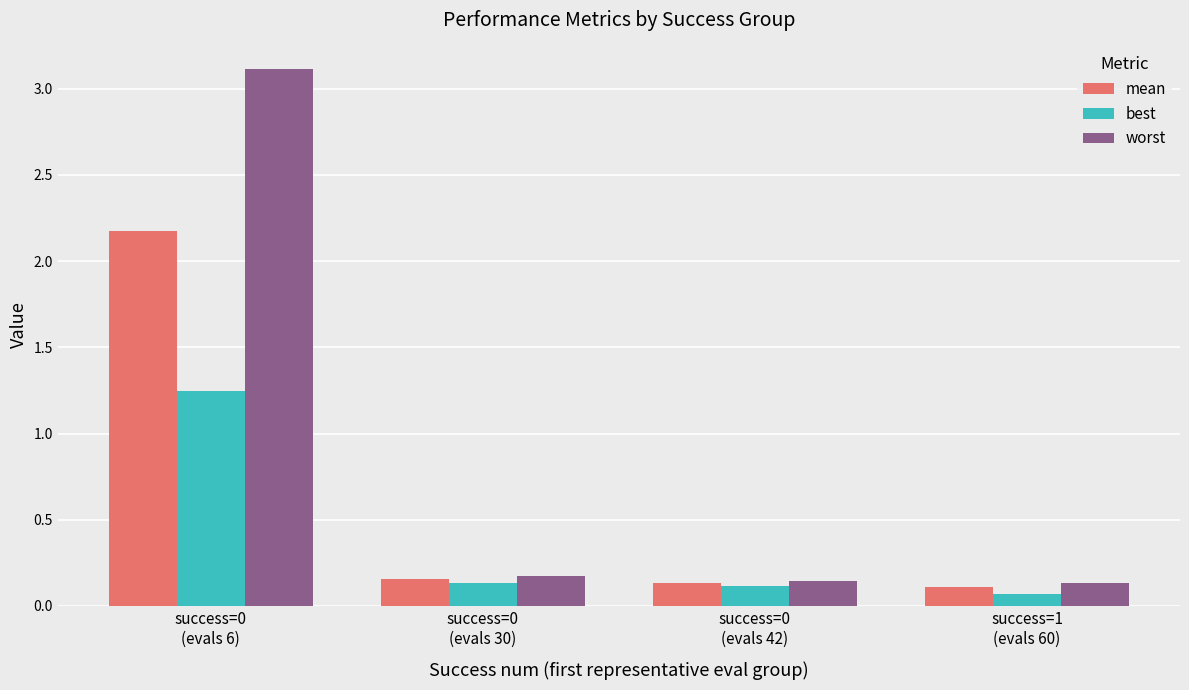

What is the sum of the worst values at success=1
(evals 60) and success=0
(evals 6)?

3.2